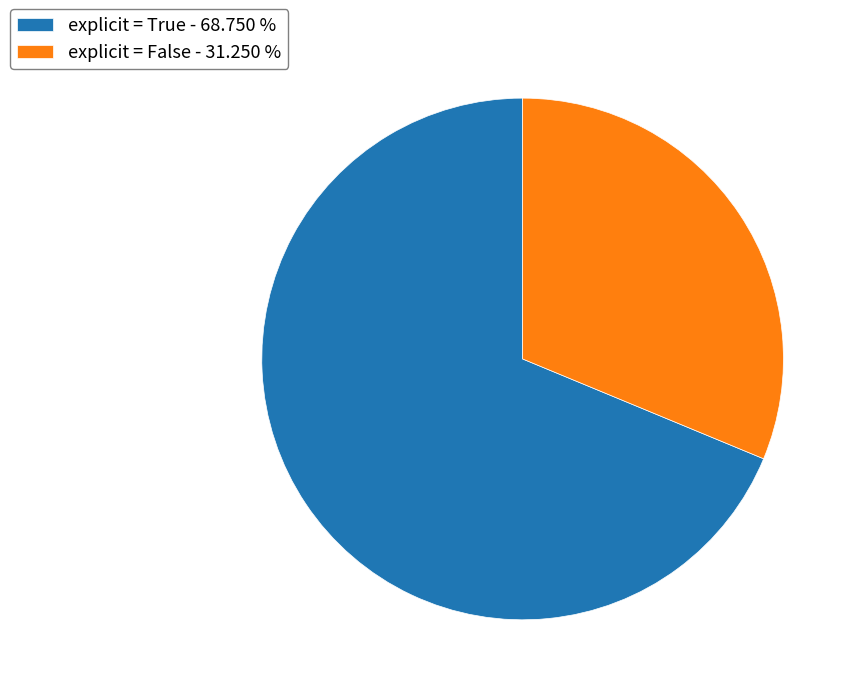

How many segments does this pie chart have?

2